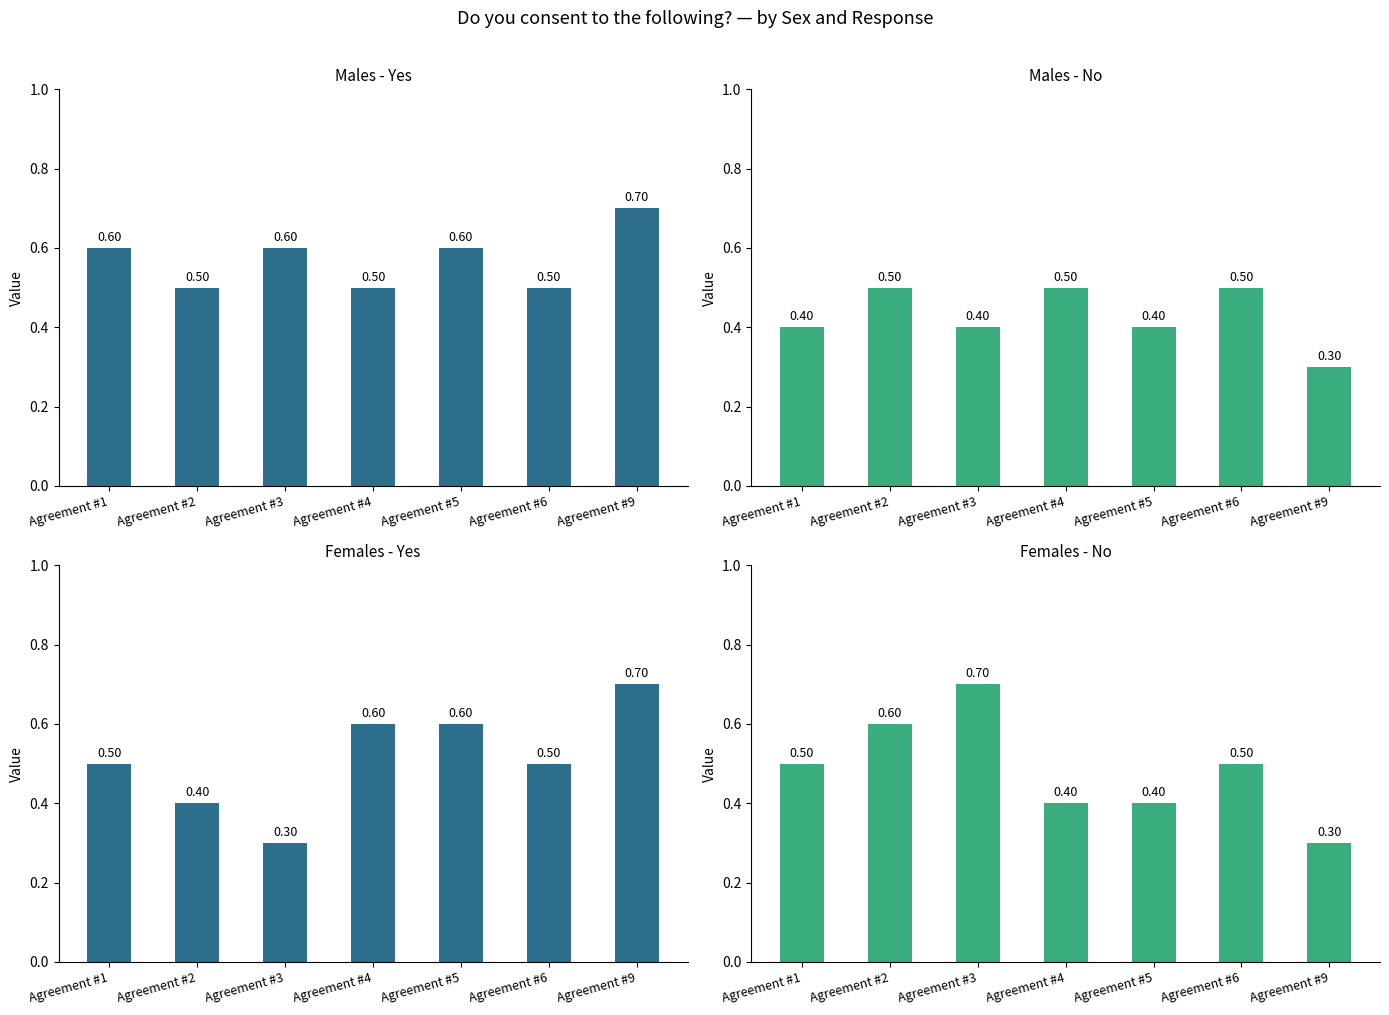

Count the Males - No values in the range 0 to 1.

7